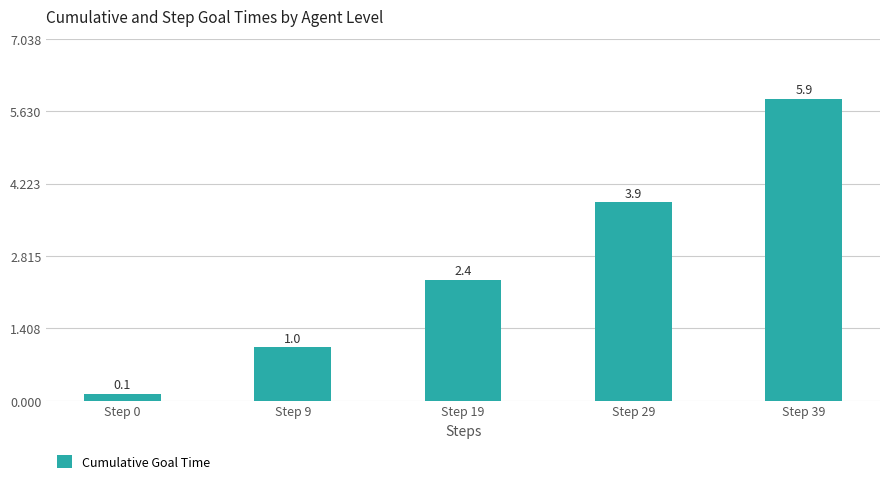

What is the value of the 3rd bar from the left?

2.4